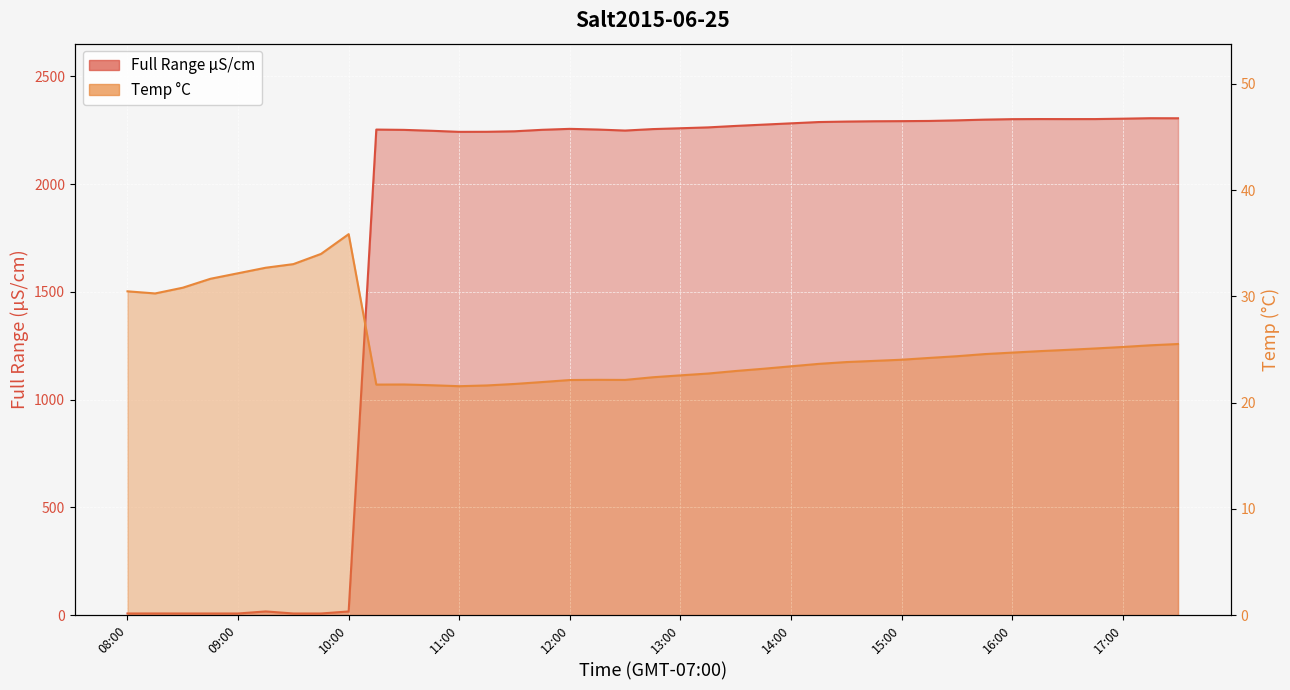

What is the difference between the second highest and second lowest values in the Temp C series?

12.4